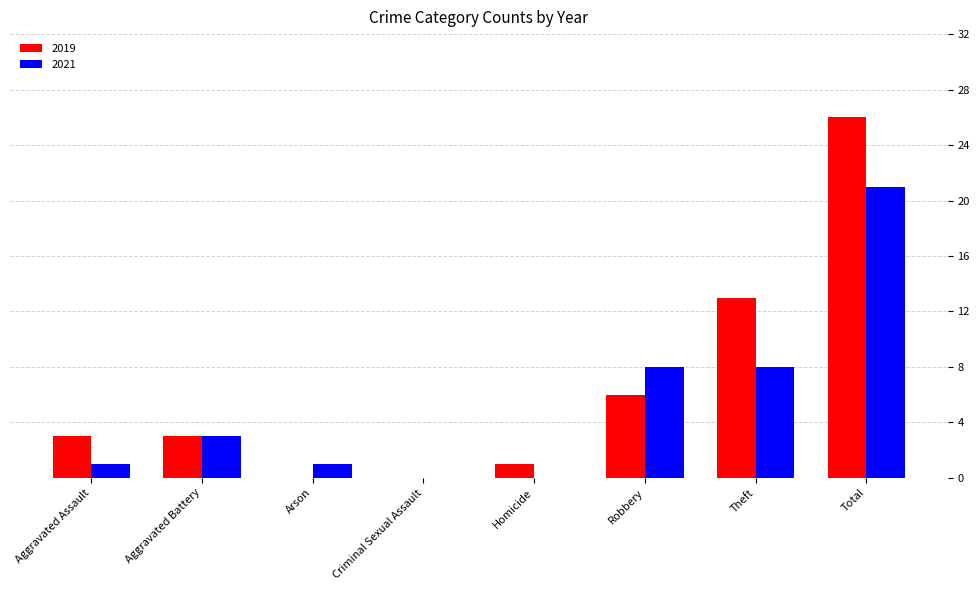

Is it true that 2021 equals 0 at Aggravated Assault?

False